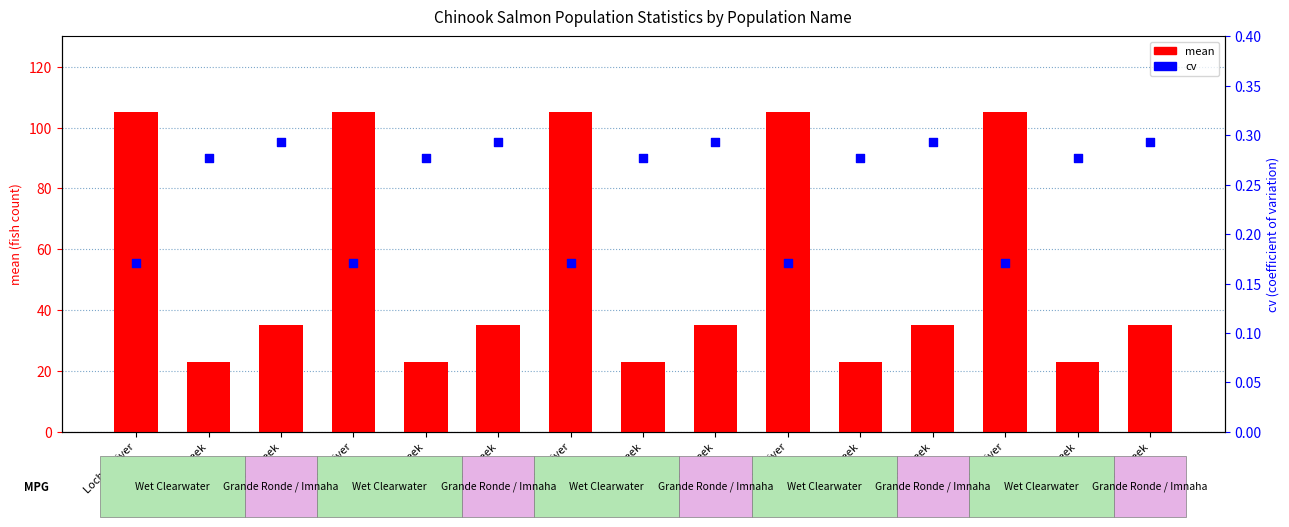

Which series reaches the maximum Y coordinate?

mean